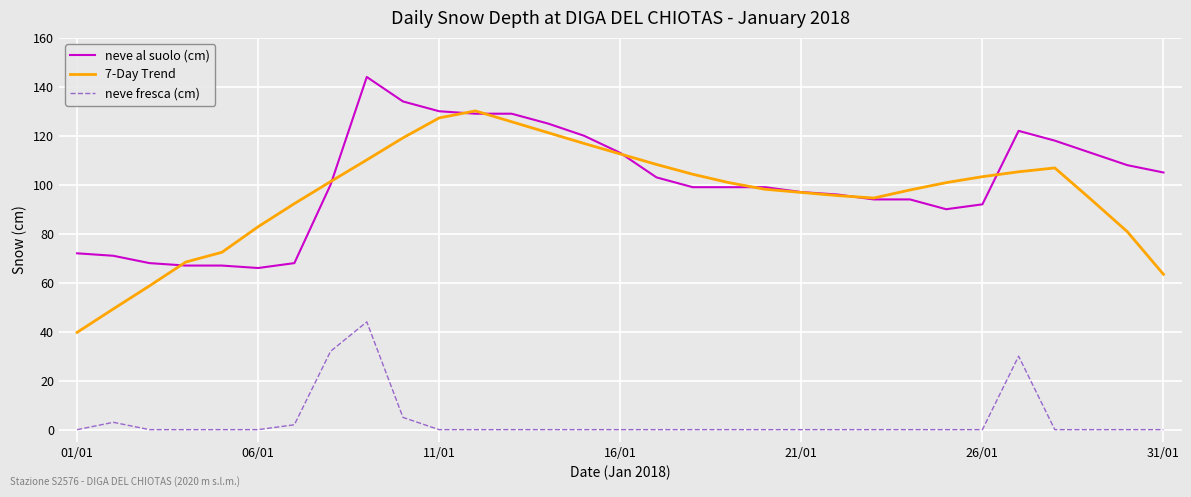

Rank the series by their maximum value, from lowest to highest.

neve fresca (cm), 7-Day Trend, neve al suolo (cm)